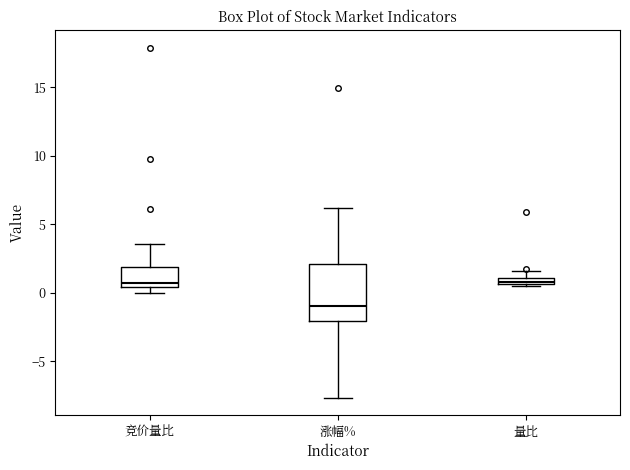

Which box is the tallest, from its lower edge to its upper edge?

涨幅%